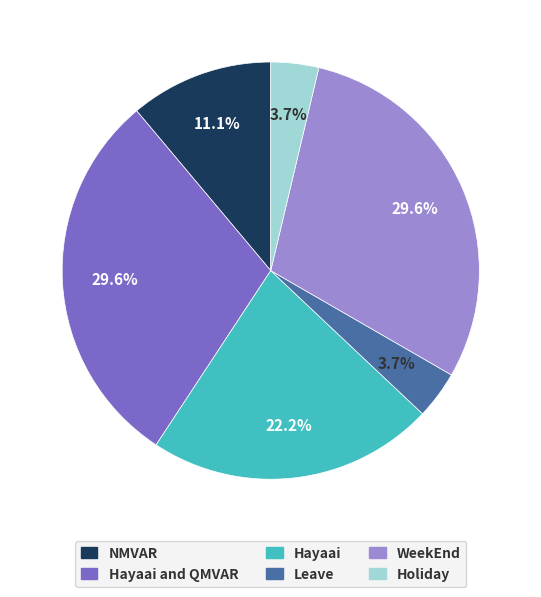

Is there a majority slice in this chart?

No